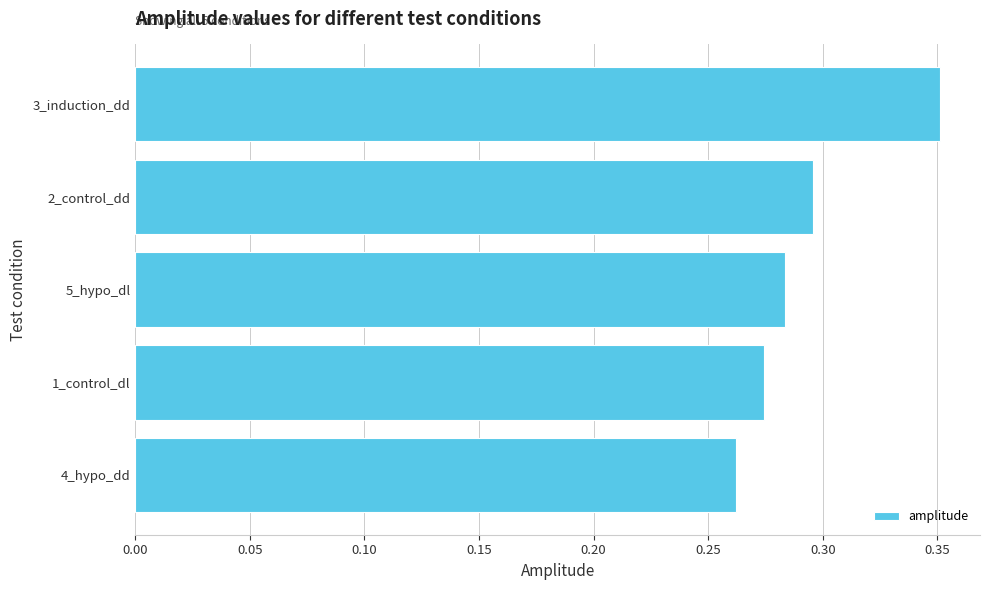

What is the label of the 5th bar from the bottom?

3_induction_dd